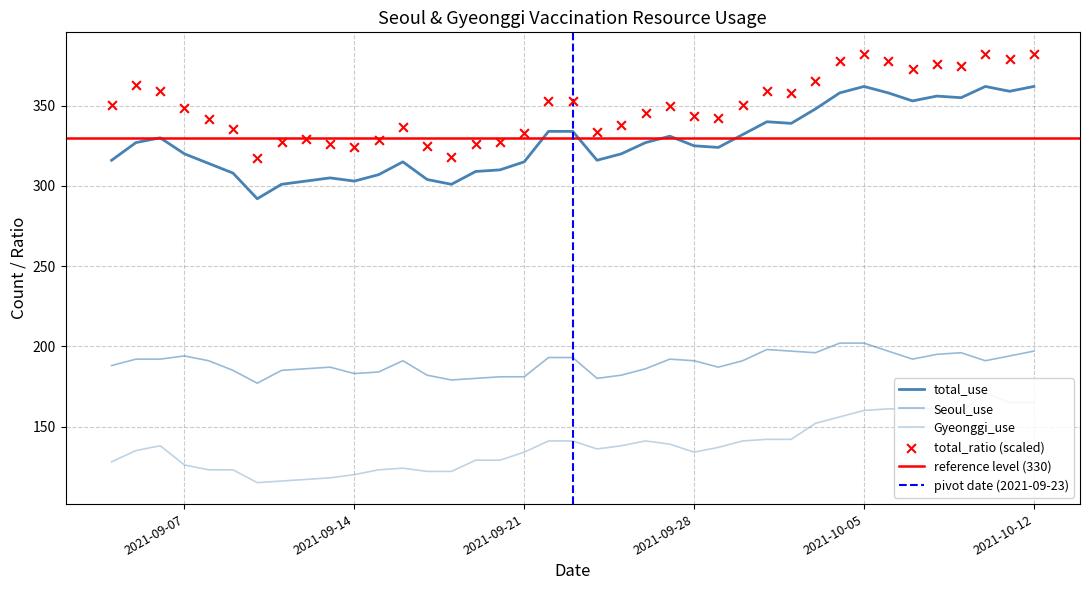

Which series reaches the maximum Y coordinate?

total_ratio